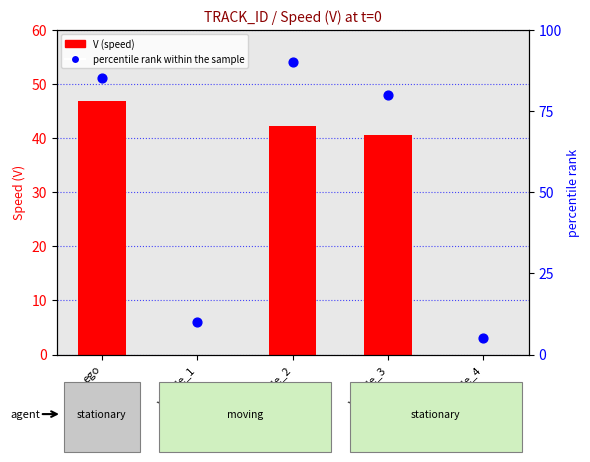

Which series contains the highest Y value?

percentile rank within the sample